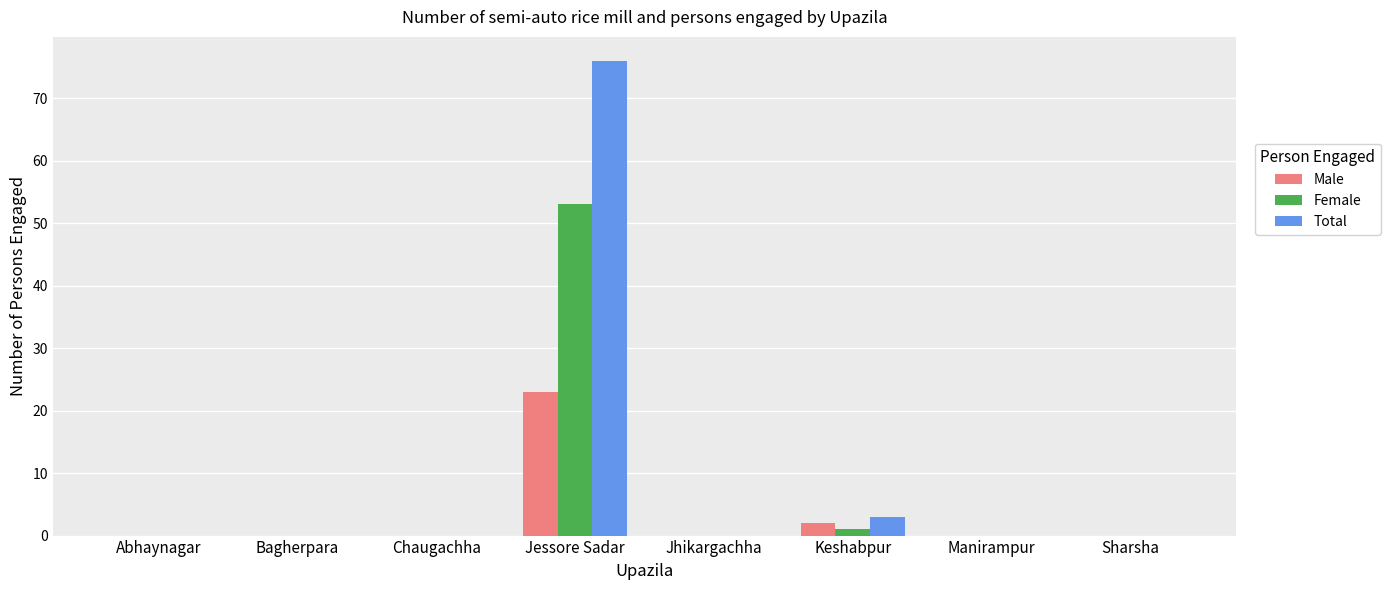

Between Abhaynagar and Jessore Sadar, which series saw the biggest shift?

Total